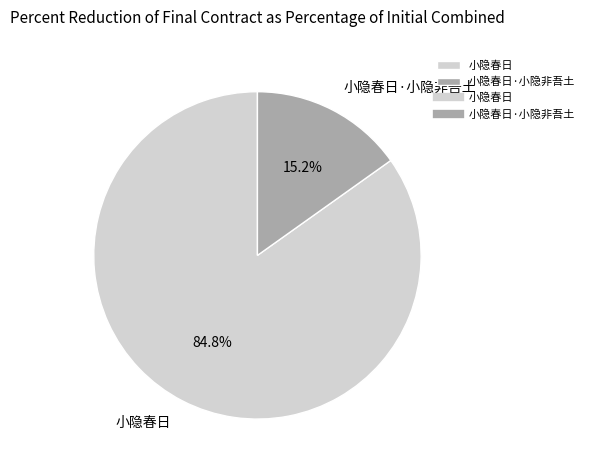

How many slices are in this pie chart?

2